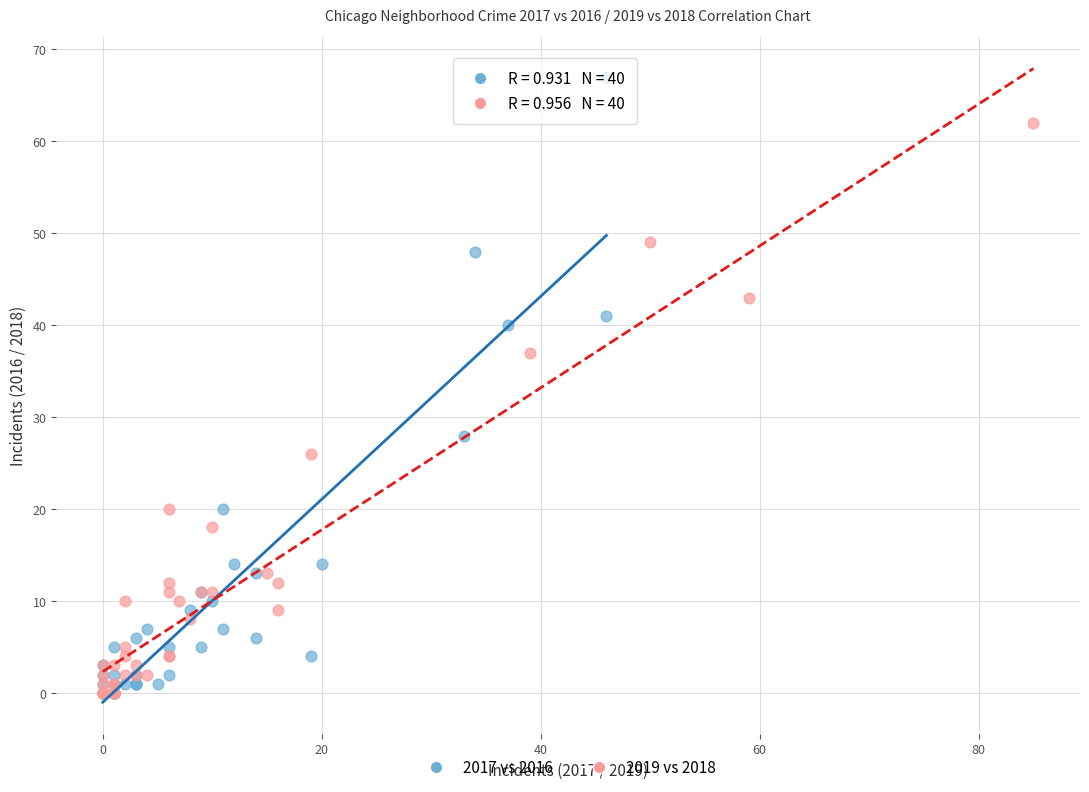

Which series has the largest Y range (max minus min)?

2017 vs 2016